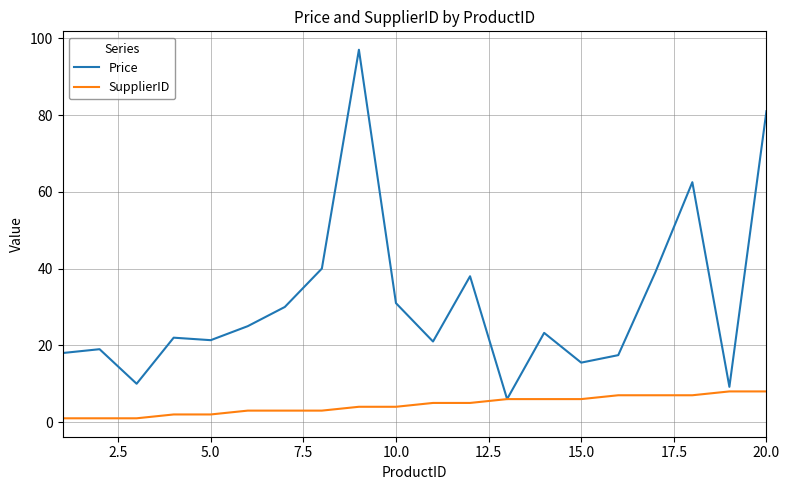

Does the chart display data point markers on the line(s)?

No